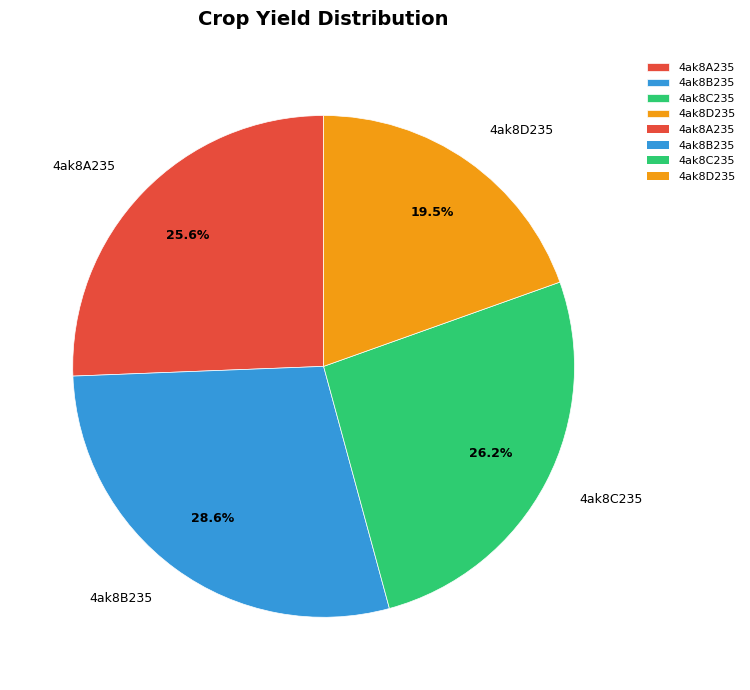

Do 4ak8B235 and 4ak8D235 together represent more than half of the pie?

No